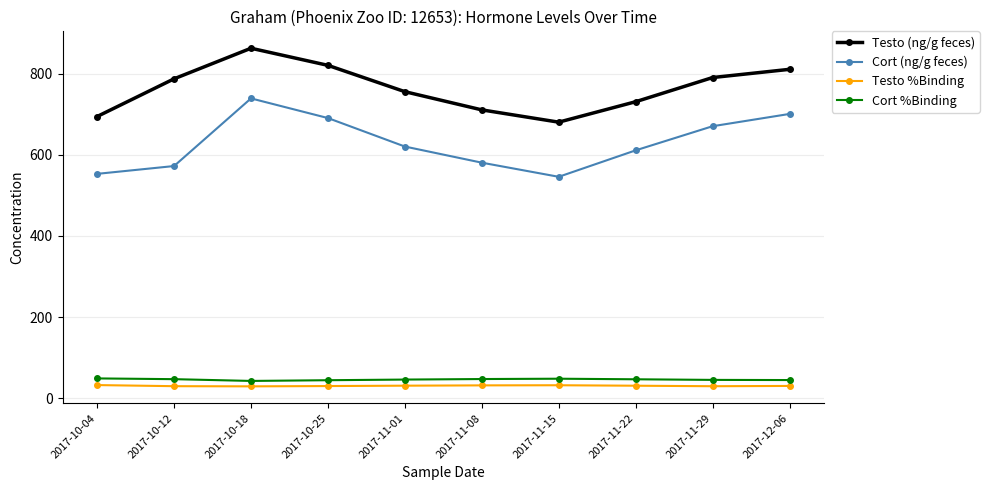

The value of Testo (ng/g feces) at 2017-11-01 is 755.3. True or false?

True